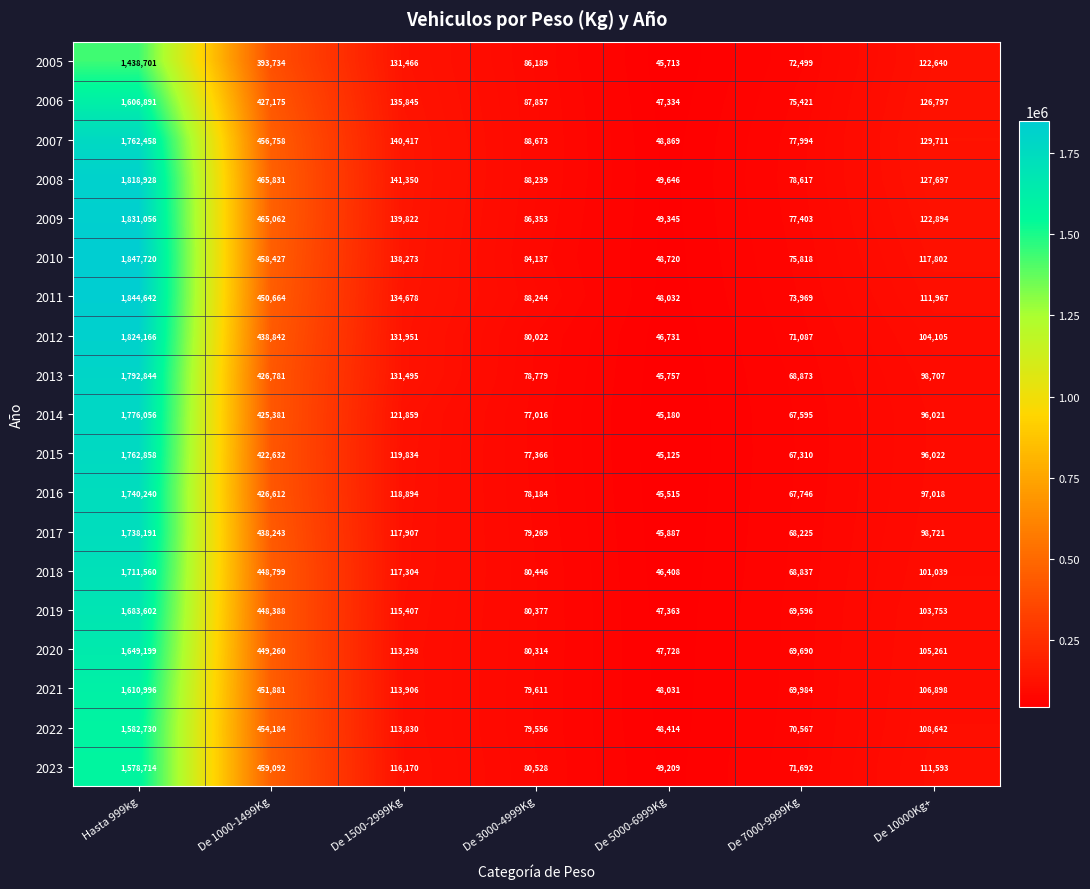

What is the total value across all series at De 1500-2999Kg?

2393706